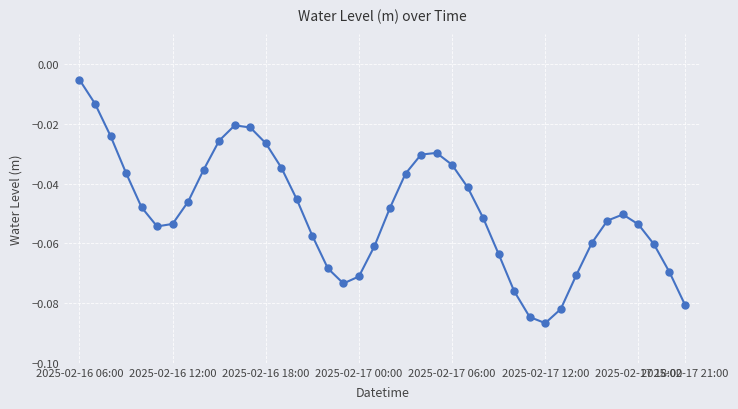

Is this an area chart (filled region under the line)?

No